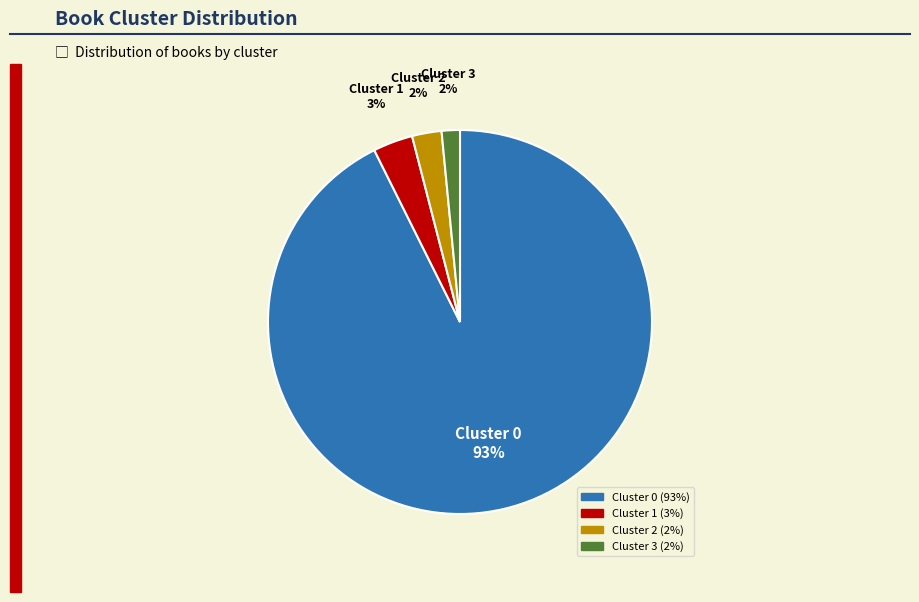

To the nearest percent, what is the difference between the largest and smallest slice percentages?

91%